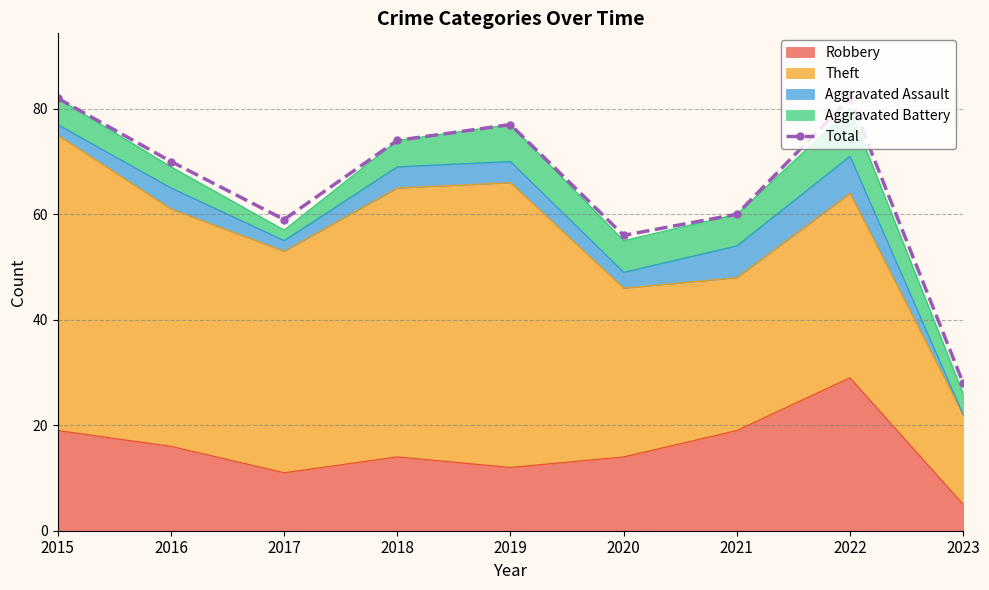

What is the value of the 6th point from the left?

56